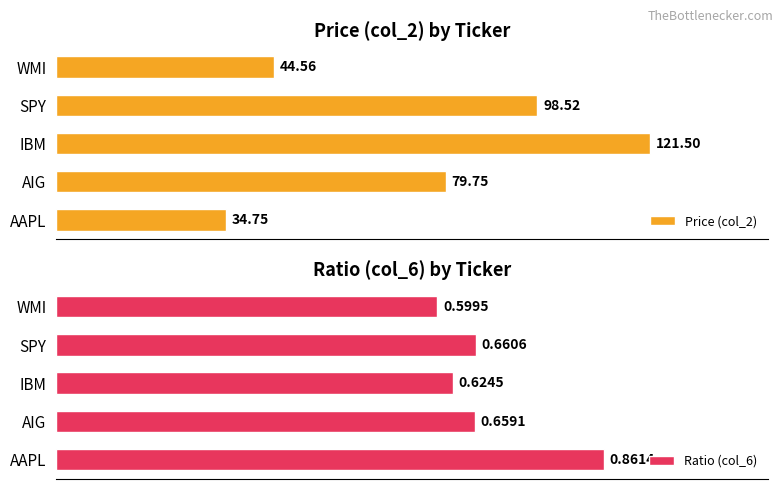

Which category has the lowest value in the Price (col_2) series?

AAPL